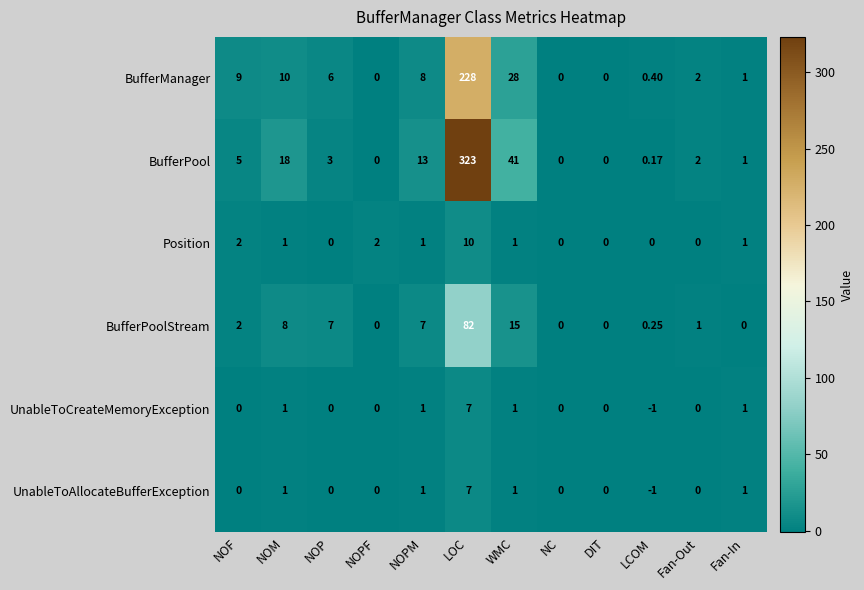

Which series has the largest total across all categories?

BufferPool